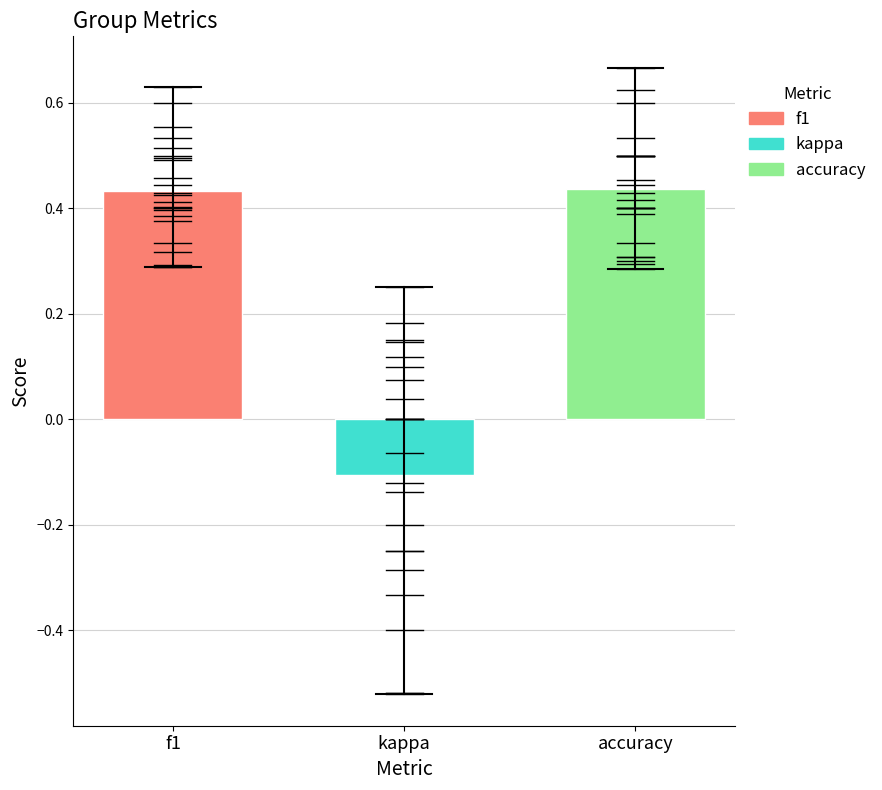

Is it true that f1 equals 0.8 at kappa?

False